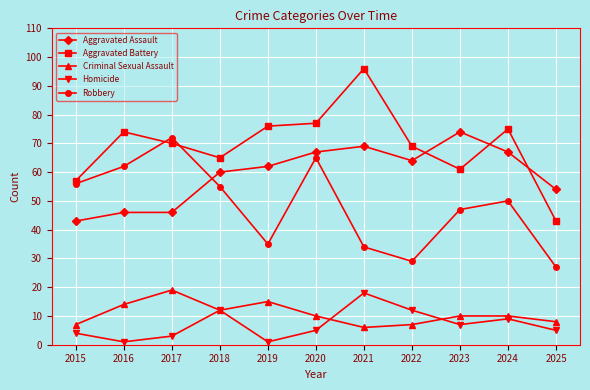

What is the sum of the Homicide values at 2025 and 2016?

6